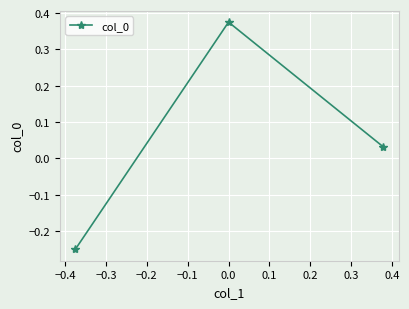

What is the difference between the maximum and second lowest values?

0.3